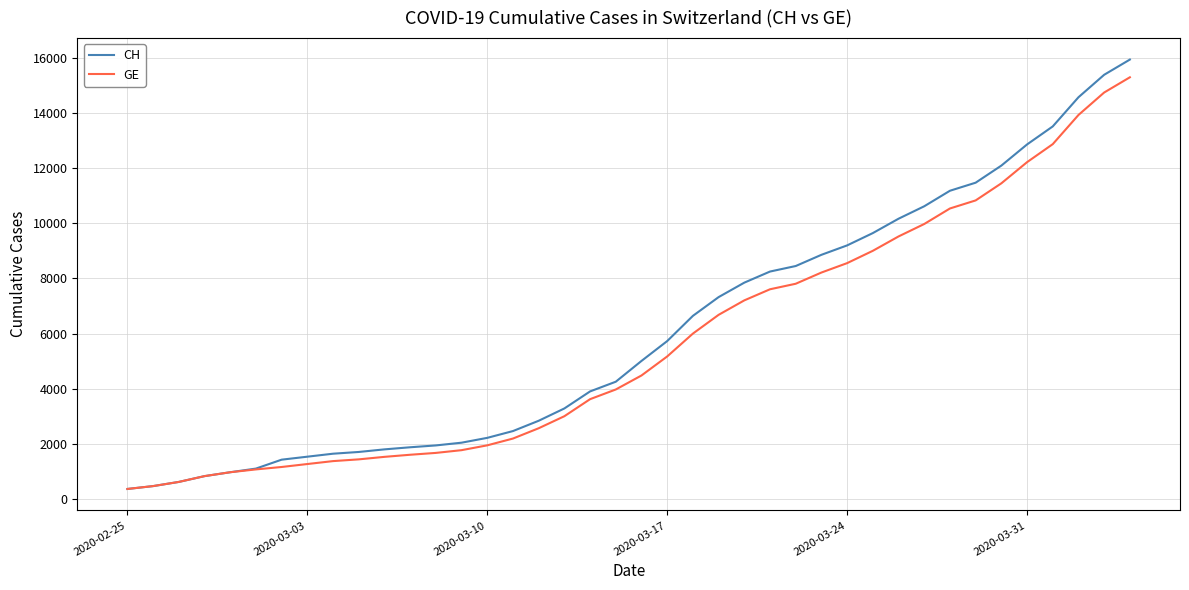

What is the greatest value displayed?

15926